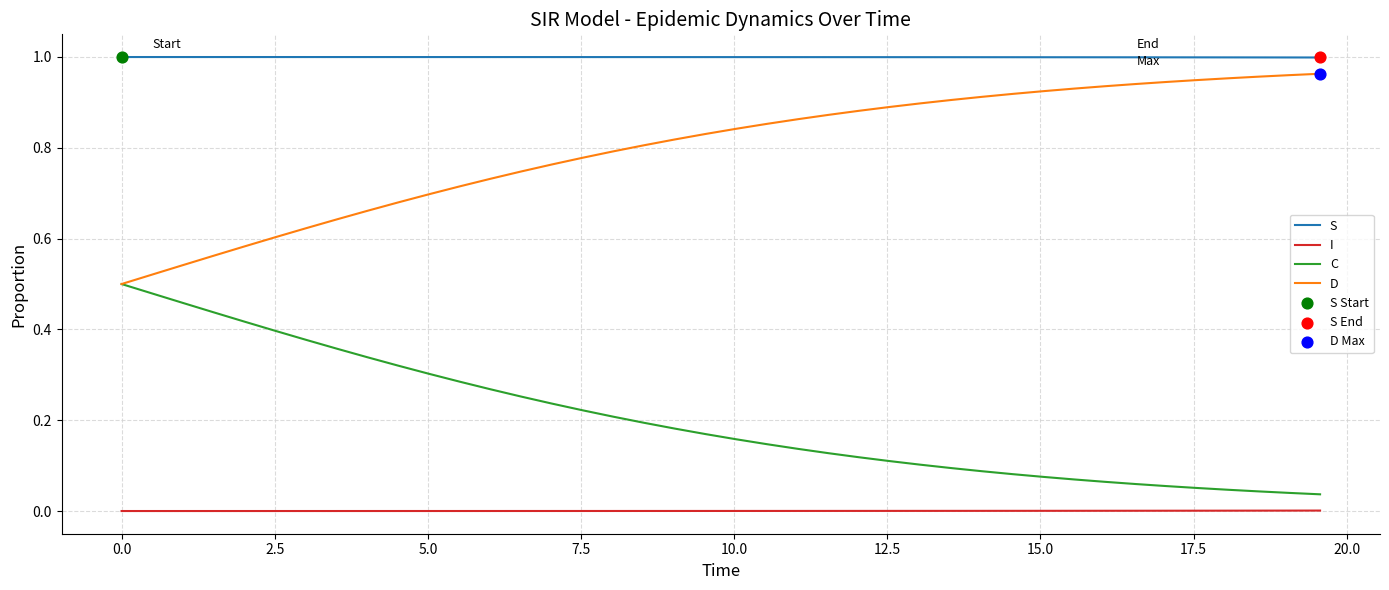

True or false: S and I cross at least once.

False